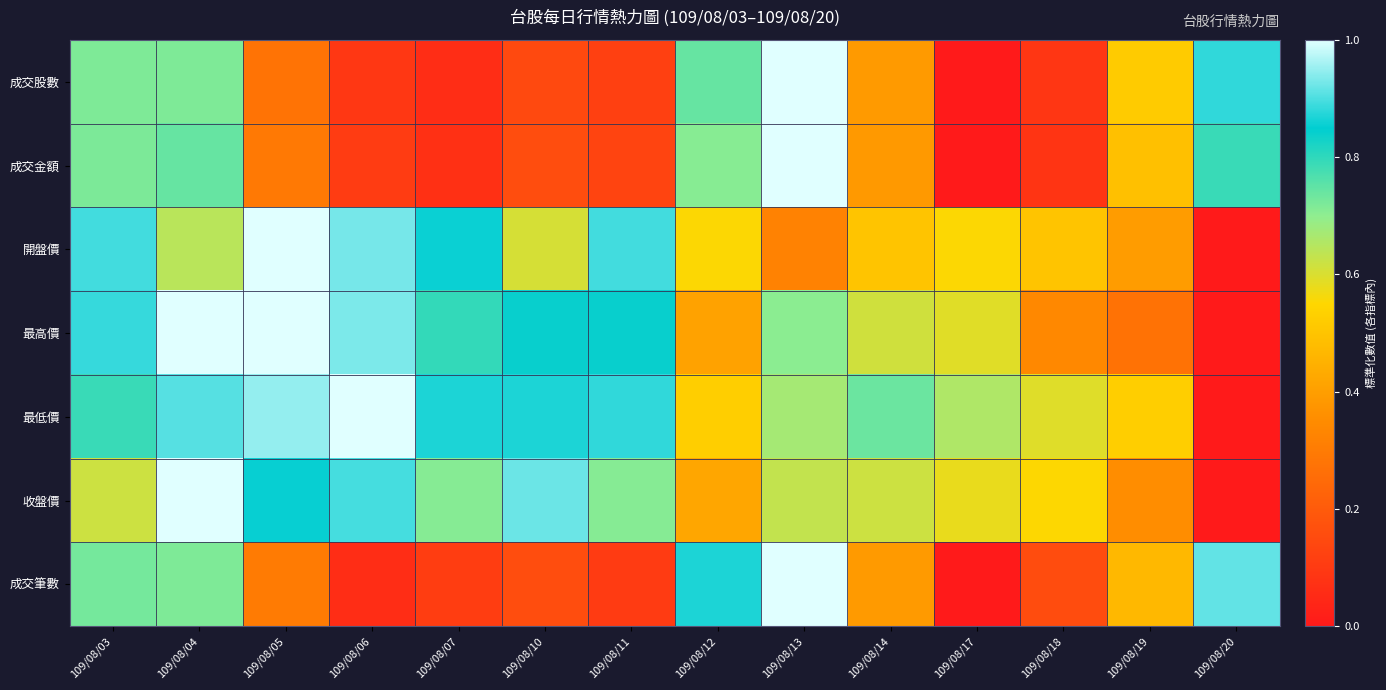

Reading left to right, list all the values displayed in this chart.

成交股數: 109/08/03=0.7	109/08/04=0.7	109/08/05=0.3	109/08/06=0.1	109/08/07=0.1	109/08/10=0.1	109/08/11=0.1	109/08/12=0.7	109/08/13=1.0	109/08/14=0.4	109/08/17=0.0	109/08/18=0.1	109/08/19=0.5	109/08/20=0.9
成交金額: 109/08/03=0.7	109/08/04=0.7	109/08/05=0.3	109/08/06=0.1	109/08/07=0.1	109/08/10=0.2	109/08/11=0.1	109/08/12=0.7	109/08/13=1.0	109/08/14=0.4	109/08/17=0.0	109/08/18=0.1	109/08/19=0.5	109/08/20=0.8
開盤價: 109/08/03=0.9	109/08/04=0.6	109/08/05=1.0	109/08/06=0.9	109/08/07=0.9	109/08/10=0.6	109/08/11=0.9	109/08/12=0.6	109/08/13=0.3	109/08/14=0.5	109/08/17=0.6	109/08/18=0.5	109/08/19=0.4	109/08/20=0.0
最高價: 109/08/03=0.9	109/08/04=1.0	109/08/05=1.0	109/08/06=0.9	109/08/07=0.8	109/08/10=0.8	109/08/11=0.8	109/08/12=0.4	109/08/13=0.7	109/08/14=0.6	109/08/17=0.6	109/08/18=0.3	109/08/19=0.3	109/08/20=0.0
最低價: 109/08/03=0.8	109/08/04=0.9	109/08/05=0.9	109/08/06=1.0	109/08/07=0.9	109/08/10=0.9	109/08/11=0.9	109/08/12=0.5	109/08/13=0.7	109/08/14=0.7	109/08/17=0.7	109/08/18=0.6	109/08/19=0.5	109/08/20=0.0
收盤價: 109/08/03=0.6	109/08/04=1.0	109/08/05=0.9	109/08/06=0.9	109/08/07=0.7	109/08/10=0.9	109/08/11=0.7	109/08/12=0.4	109/08/13=0.6	109/08/14=0.6	109/08/17=0.6	109/08/18=0.6	109/08/19=0.4	109/08/20=0.0
成交筆數: 109/08/03=0.7	109/08/04=0.7	109/08/05=0.3	109/08/06=0.1	109/08/07=0.1	109/08/10=0.2	109/08/11=0.1	109/08/12=0.9	109/08/13=1.0	109/08/14=0.4	109/08/17=0.0	109/08/18=0.2	109/08/19=0.5	109/08/20=0.9